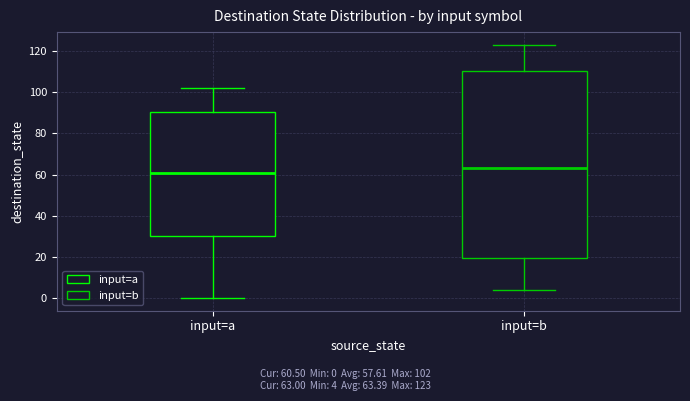

Which box has the highest median line?

input=b